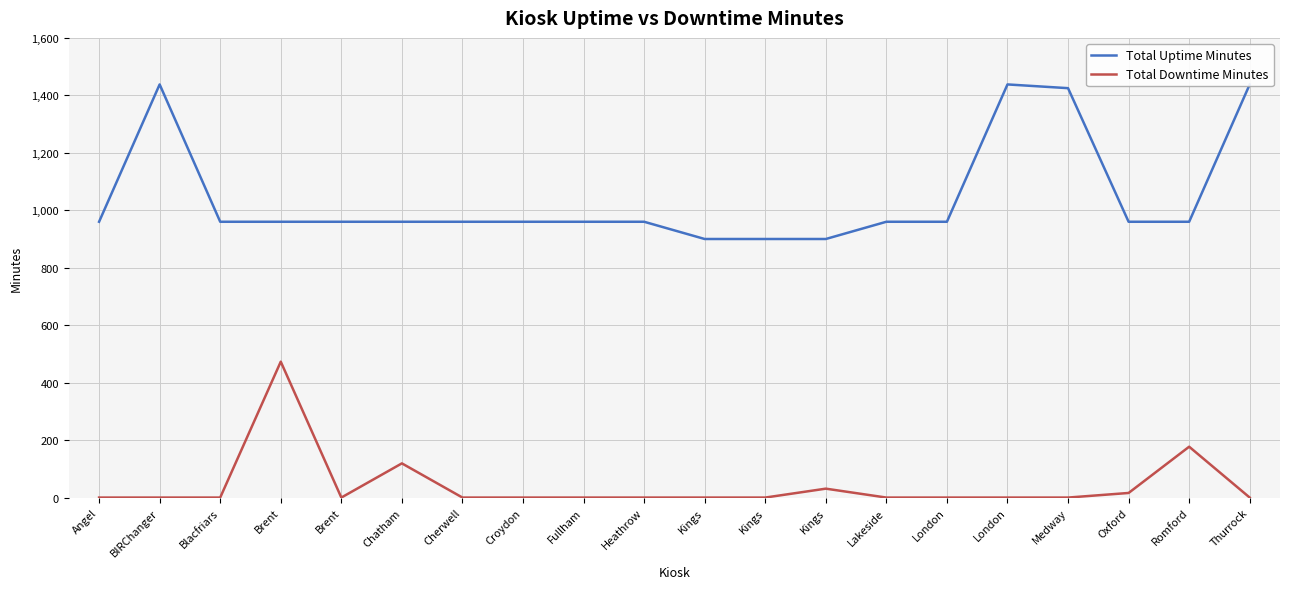

Reading left to right, transcribe all the data shown in this chart.

Total Uptime Minutes: 960	1438	960	960	960	960	960	960	960	960	900	900	900	960	960	1438	1425	960	960	1438
Total Downtime Minutes: 0	0	0	473	0	119	0	0	0	0	0	0	31	0	0	0	0	16	177	0